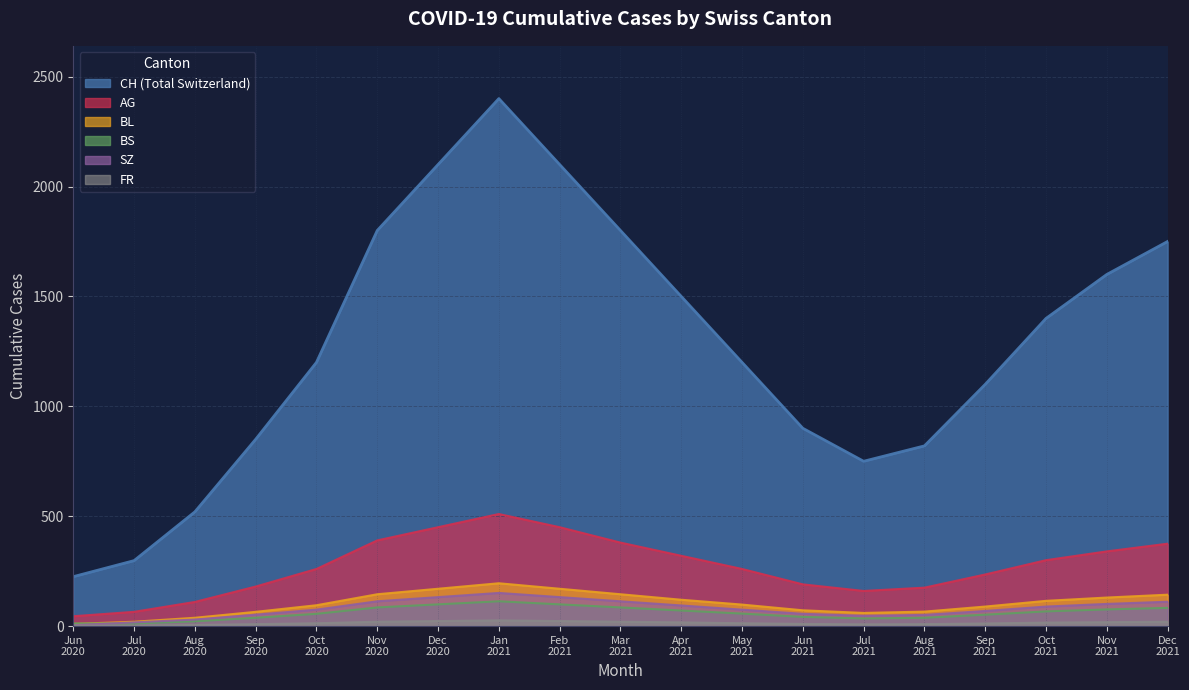

At which category is the sum across all series the highest?

Jan
2021